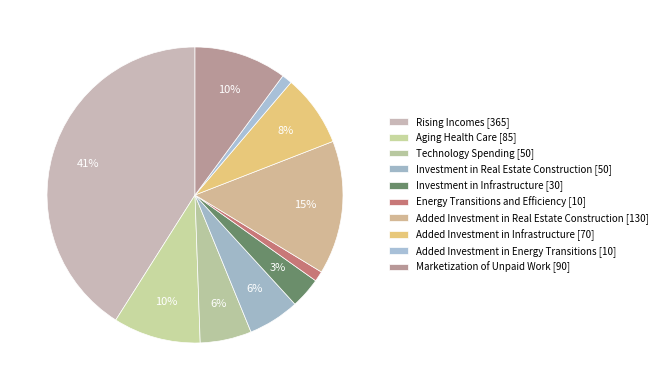

How many segments does this pie chart have?

10